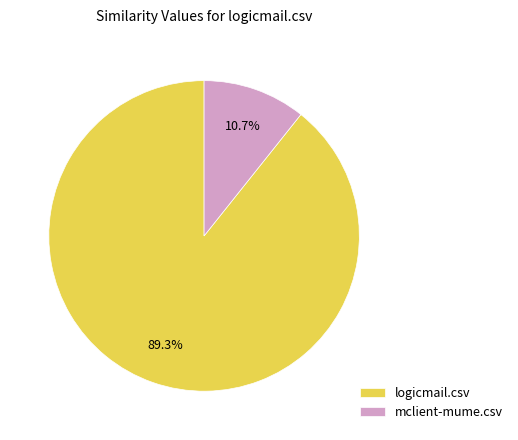

Rank the categories by value from lowest to highest.

mclient-mume.csv, logicmail.csv